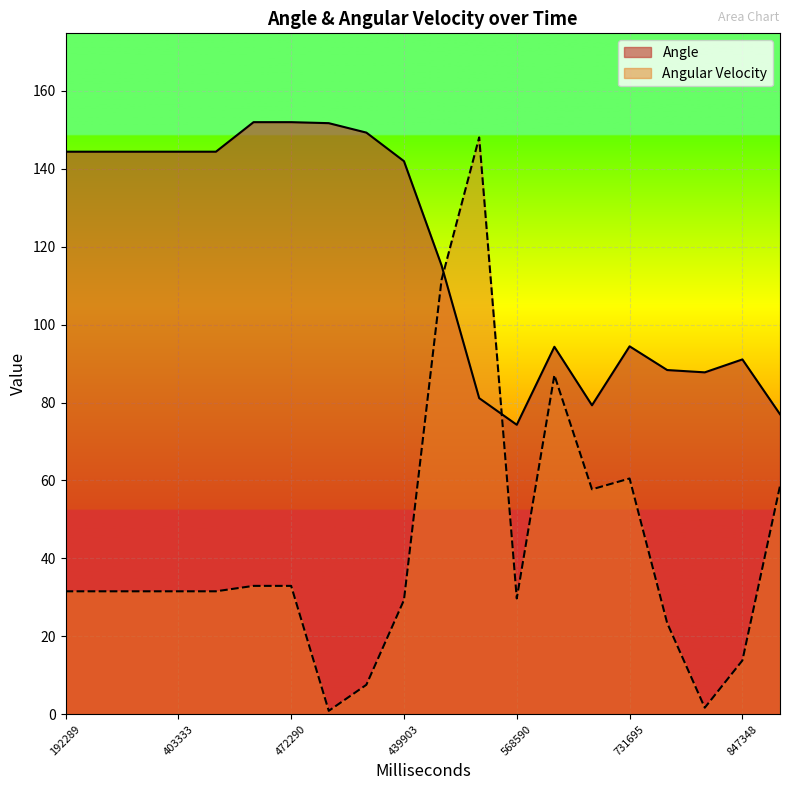

At which category is the sum across all series the highest?

302621